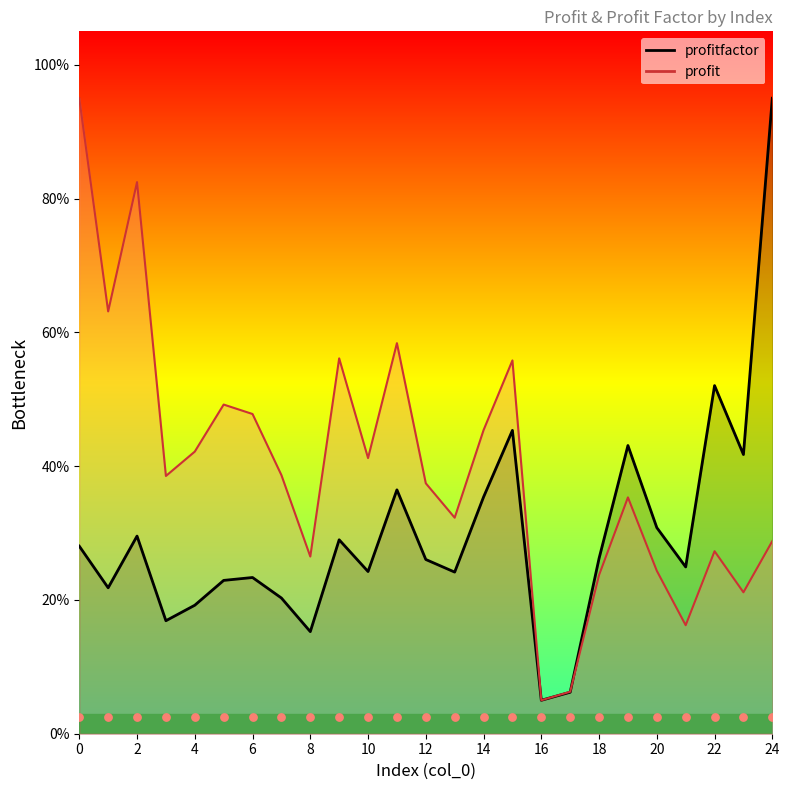

Which series has the widest spread of Y values?

profitfactor